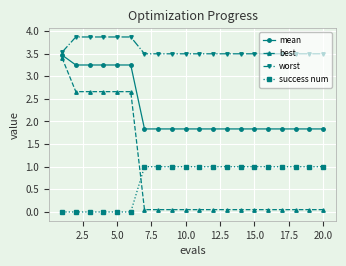

What is the value of the worst point at the 11th from the left?

3.5